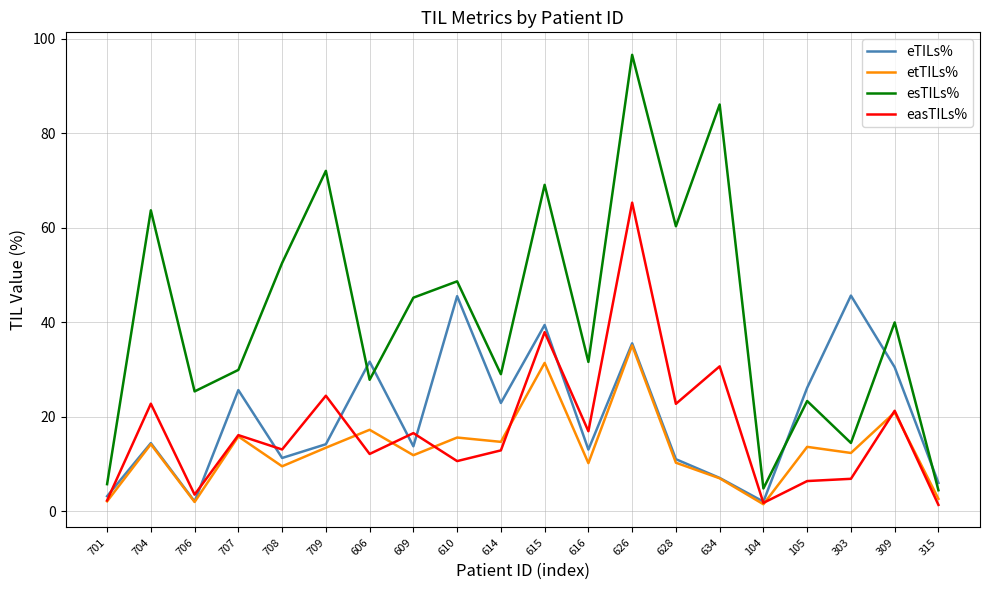

What is the total value across all series at 614?

79.4